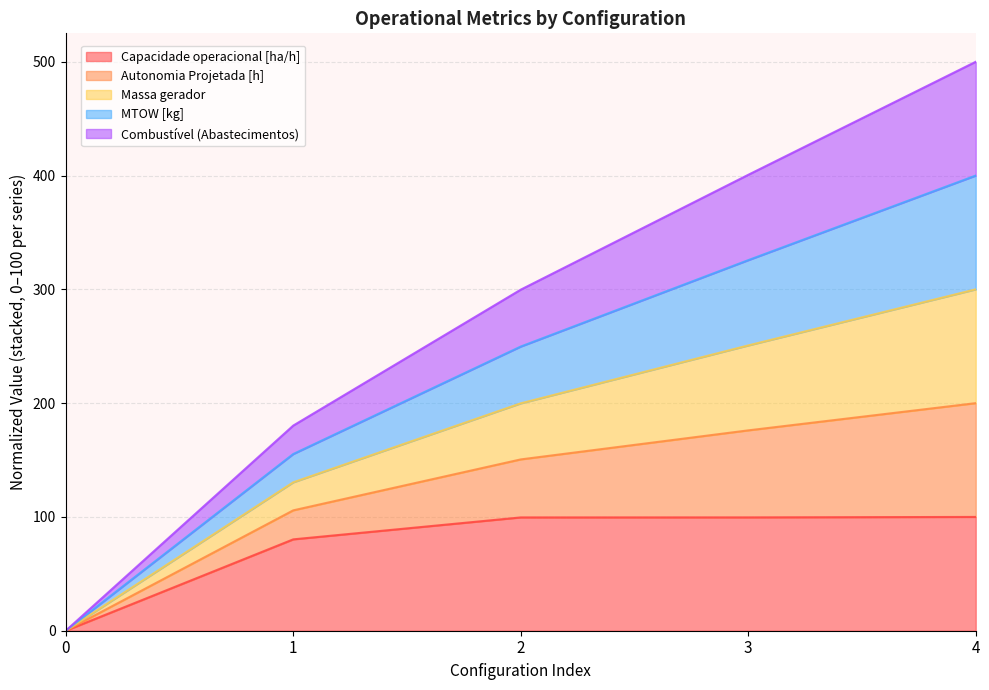

At which category is the sum across all series the highest?

4